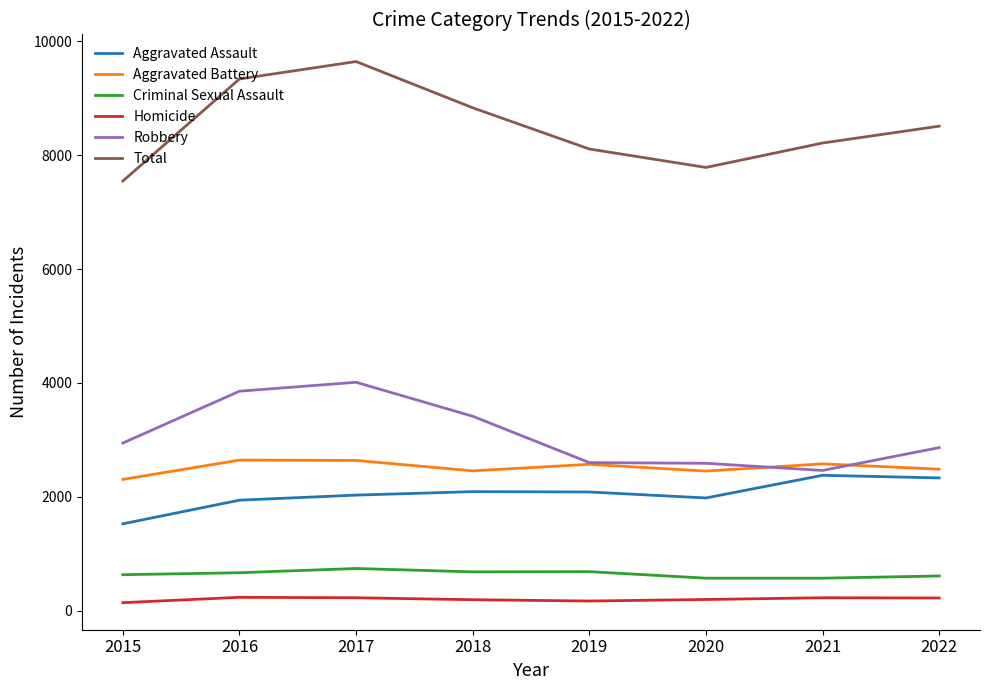

True or false: Homicide and Aggravated Battery intersect in this chart.

False